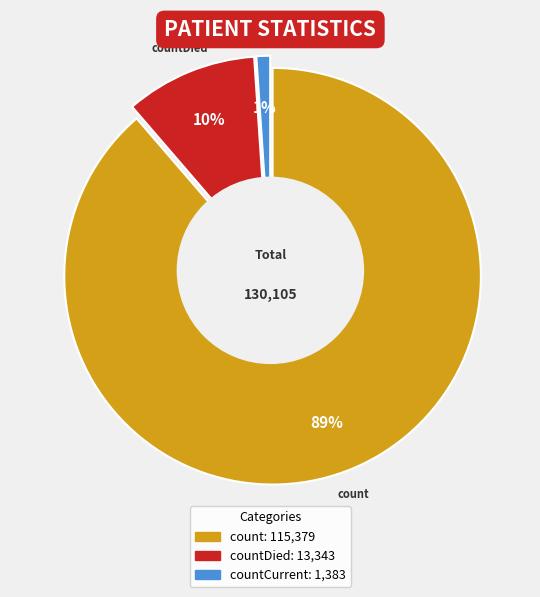

Approximately how many times larger is the value at countCurrent compared to countDied?

0.1